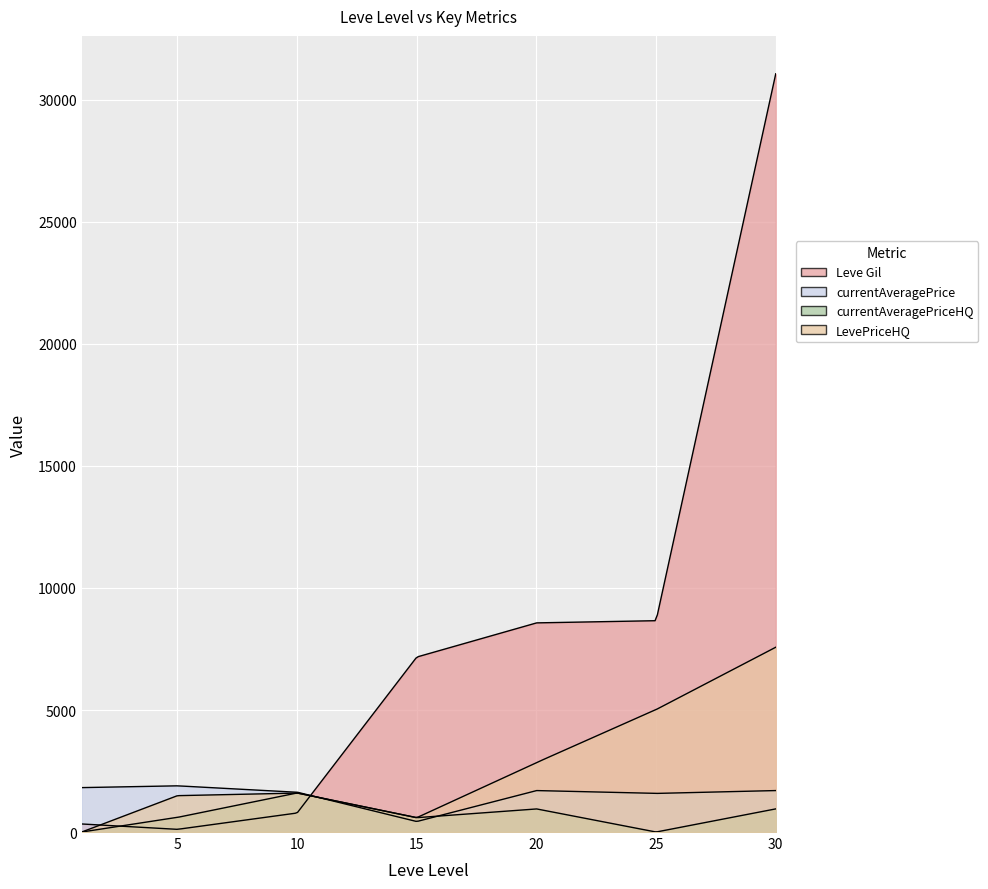

What is the value of the currentAveragePriceHQ point at the 4th from the left?

588